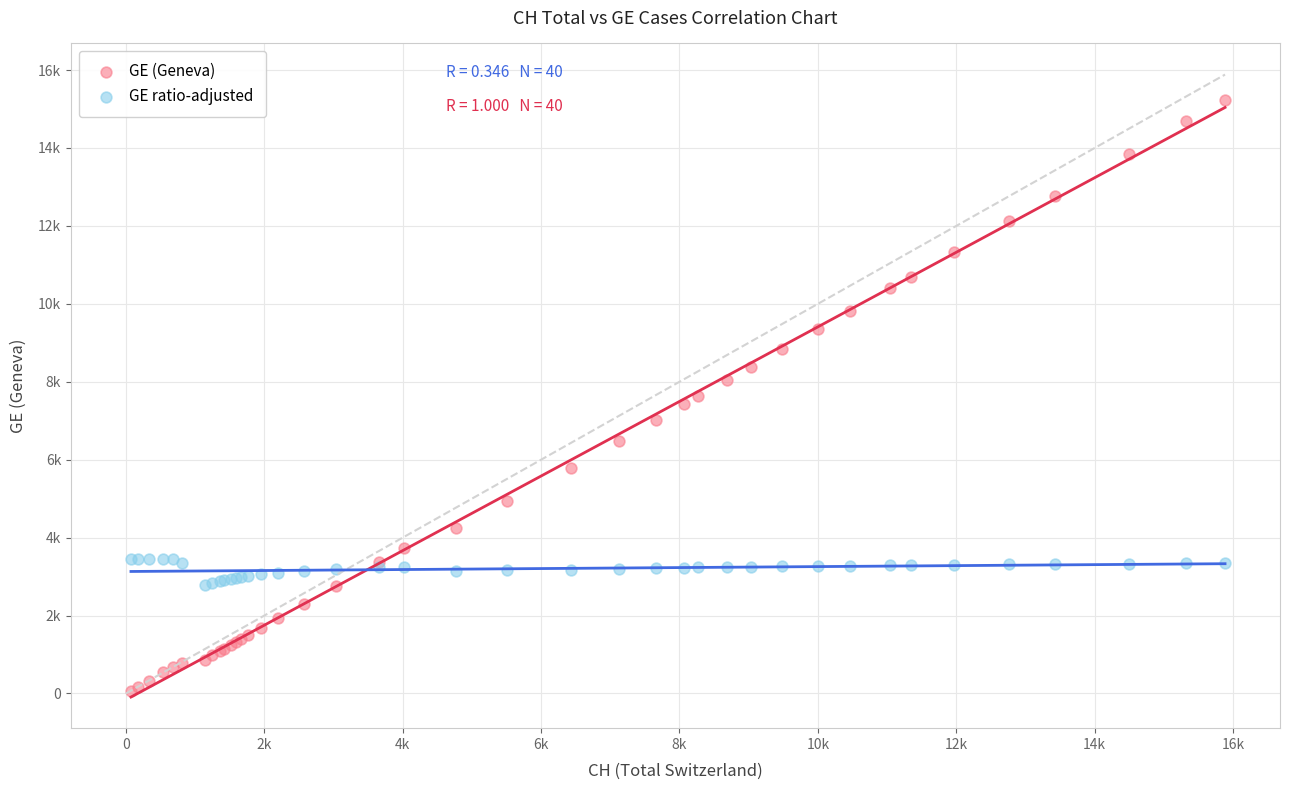

Which series reaches the maximum Y coordinate?

GE (Geneva)